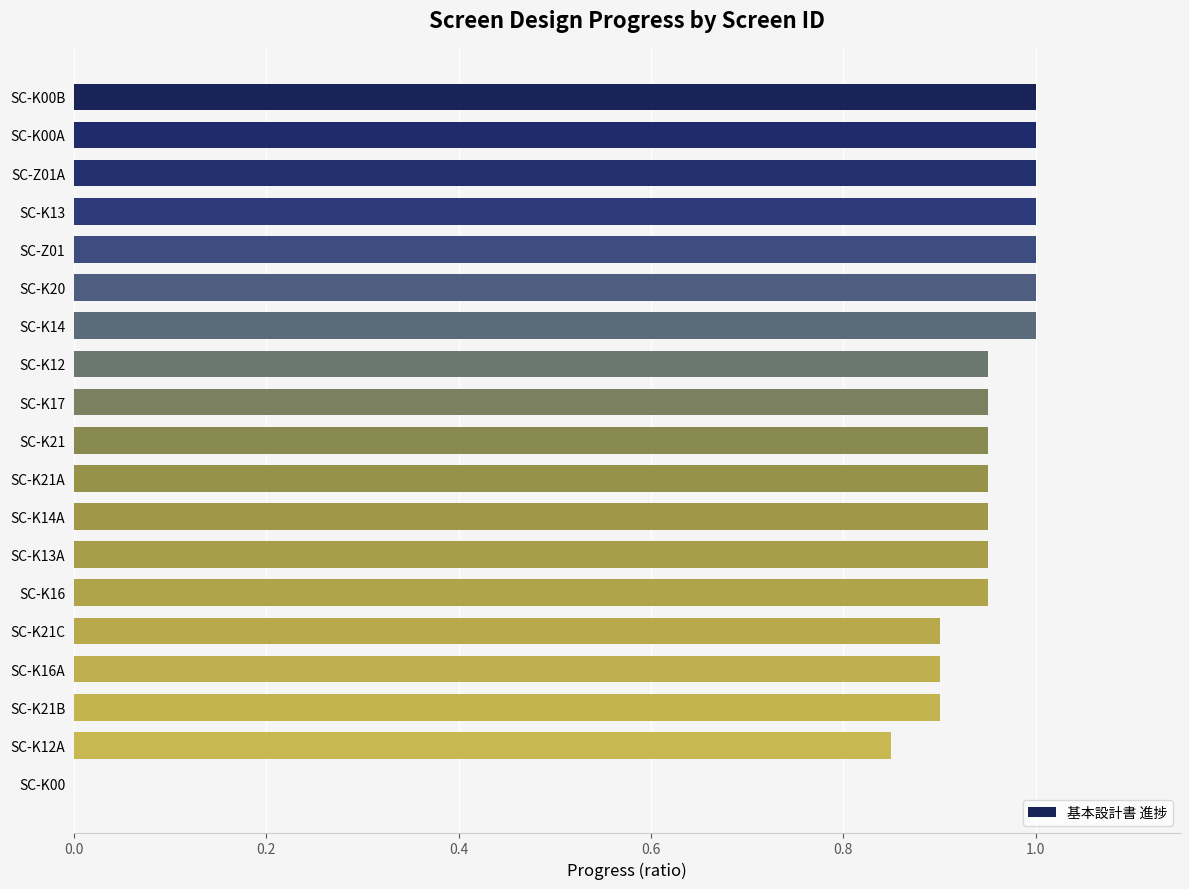

Between SC-K00 and SC-K21C, which is larger?

SC-K21C